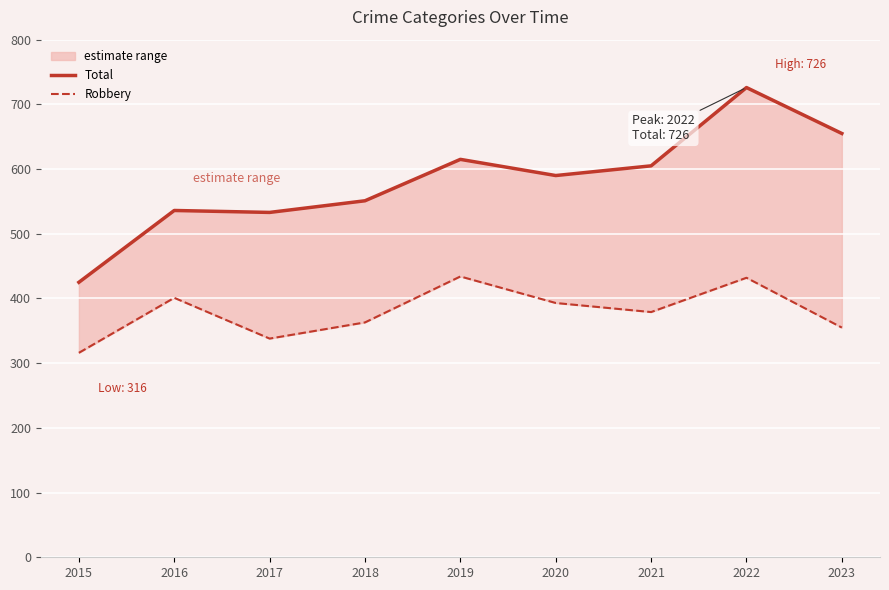

In Total, how many points are higher than both neighbors (excluding endpoints)?

3